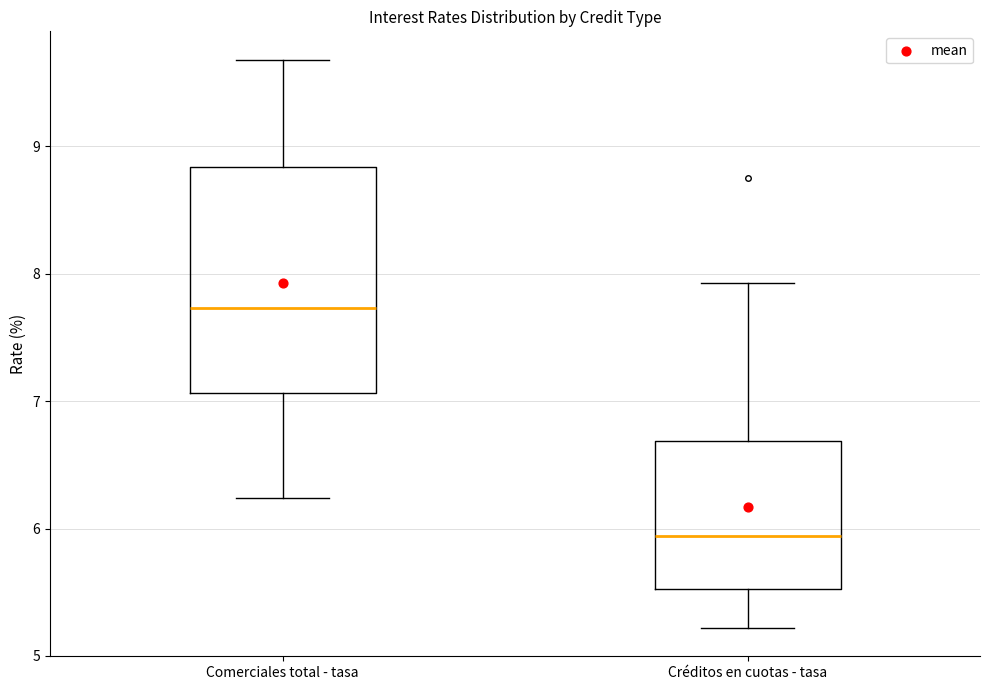

Reading left to right, read every box against the y-axis: the position of its median line, the range the box covers, and the ends of its whiskers. The values are not printed on the chart, so give them approximately, as read against the axis.

Comerciales total - tasa: median 7.7, box 7.1 to 8.8, whiskers 6.2 to 9.7
Créditos en cuotas - tasa: median 5.9, box 5.5 to 6.7, whiskers 5.2 to 7.9